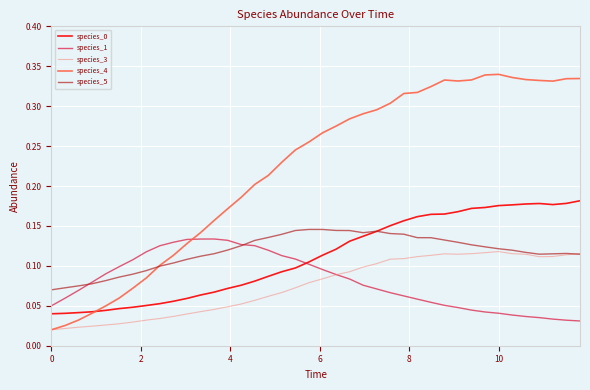

In species_0, how many points are lower than both neighbors (excluding endpoints)?

1